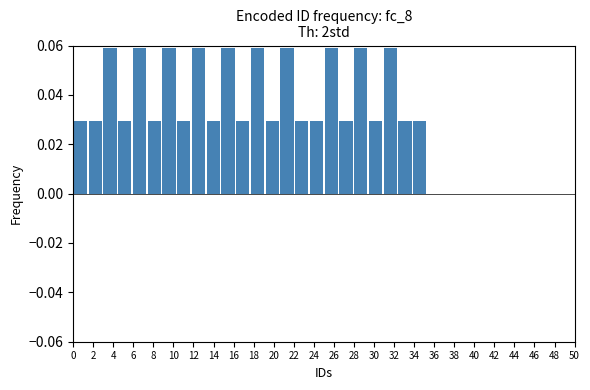

Reading left to right, transcribe this chart: for each bar, give the range it covers on the x-axis and its height. Neither the bar edges nor the heights are printed on the chart, so give them approximately, as read against the axes.

0.0 to 1.4: 0.030
1.4 to 3.0: 0.030
3.0 to 4.4: 0.058
4.4 to 5.8: 0.030
5.8 to 7.4: 0.058
7.4 to 8.8: 0.030
8.8 to 10.2: 0.058
10.2 to 11.8: 0.030
11.8 to 13.2: 0.058
13.2 to 14.8: 0.030
14.8 to 16.2: 0.058
16.2 to 17.6: 0.030
17.6 to 19.2: 0.058
19.2 to 20.6: 0.030
20.6 to 22.0: 0.058
22.0 to 23.6: 0.030
23.6 to 25.0: 0.030
25.0 to 26.4: 0.058
26.4 to 28.0: 0.030
28.0 to 29.4: 0.058
29.4 to 30.8: 0.030
30.8 to 32.4: 0.058
32.4 to 33.8: 0.030
33.8 to 35.2: 0.030
35.2 to 36.8: 0
36.8 to 38.2: 0
38.2 to 39.8: 0
39.8 to 41.2: 0
41.2 to 42.6: 0
42.6 to 44.2: 0
44.2 to 45.6: 0
45.6 to 47.0: 0
47.0 to 48.6: 0
48.6 to 50.0: 0